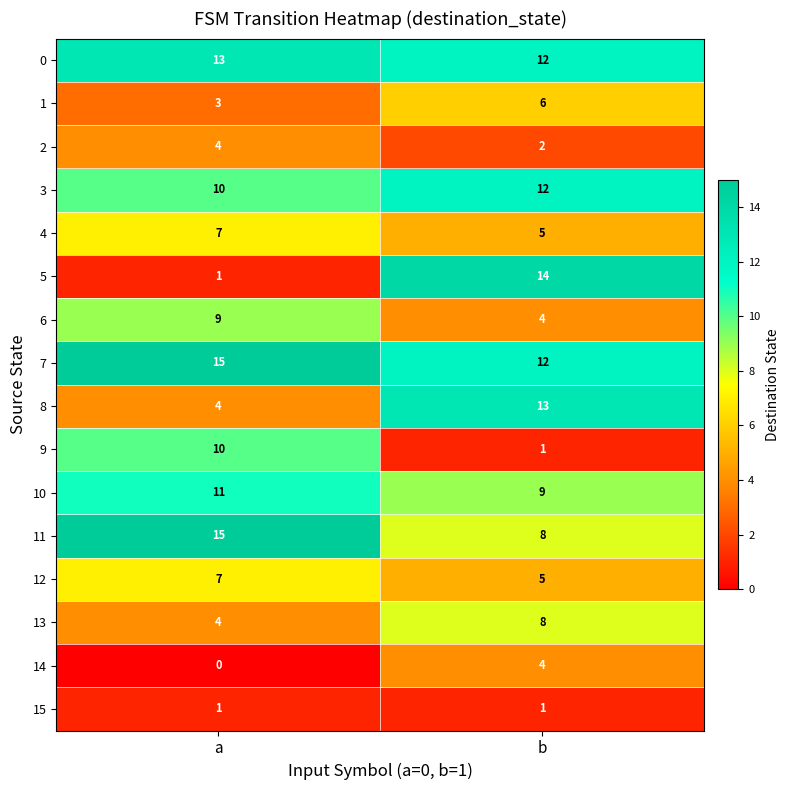

What value does the 7 series have at a?

15